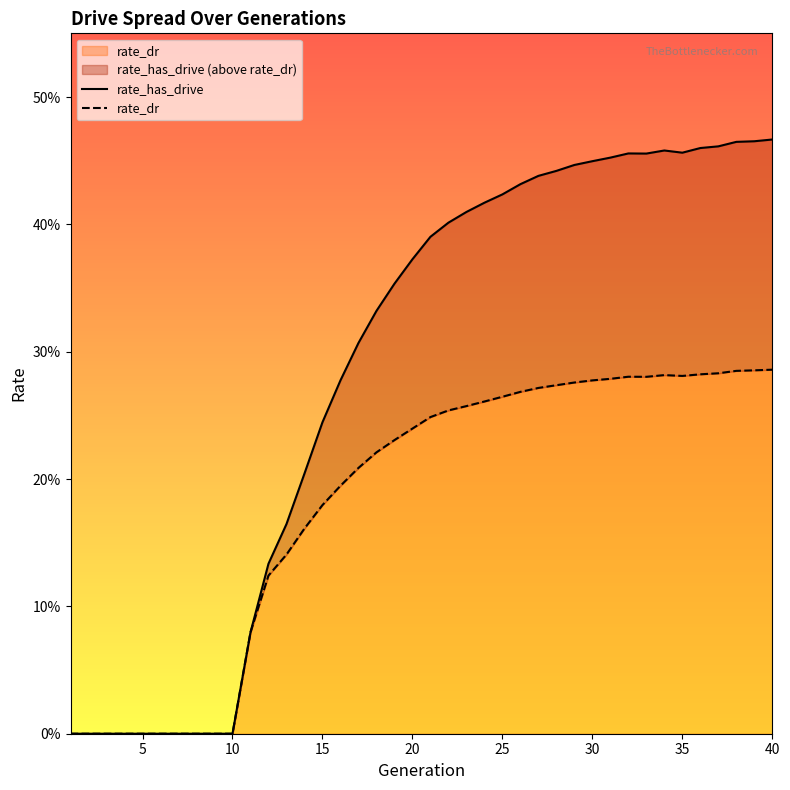

Reading left to right, transcribe all the data shown in this chart.

rate_has_drive: 0.0	0.0	0.0	0.0	0.0	0.0	0.0	0.0	0.0	0.0	0.1	0.1	0.2	0.2	0.2	0.3	0.3	0.3	0.4	0.4	0.4	0.4	0.4	0.4	0.4	0.4	0.4	0.4	0.4	0.4	0.5	0.5	0.5	0.5	0.5	0.5	0.5	0.5	0.5	0.5
rate_dr: 0.0	0.0	0.0	0.0	0.0	0.0	0.0	0.0	0.0	0.0	0.1	0.1	0.1	0.2	0.2	0.2	0.2	0.2	0.2	0.2	0.2	0.3	0.3	0.3	0.3	0.3	0.3	0.3	0.3	0.3	0.3	0.3	0.3	0.3	0.3	0.3	0.3	0.3	0.3	0.3